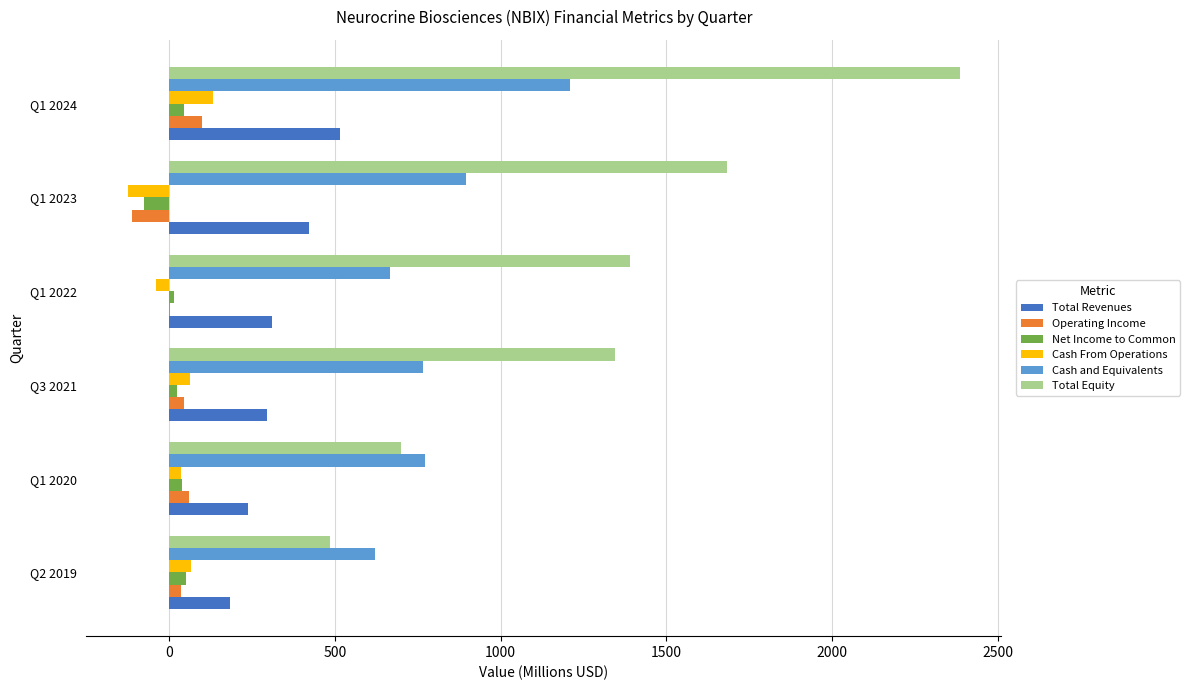

What is the sum of all Net Income to Common values?

91.9